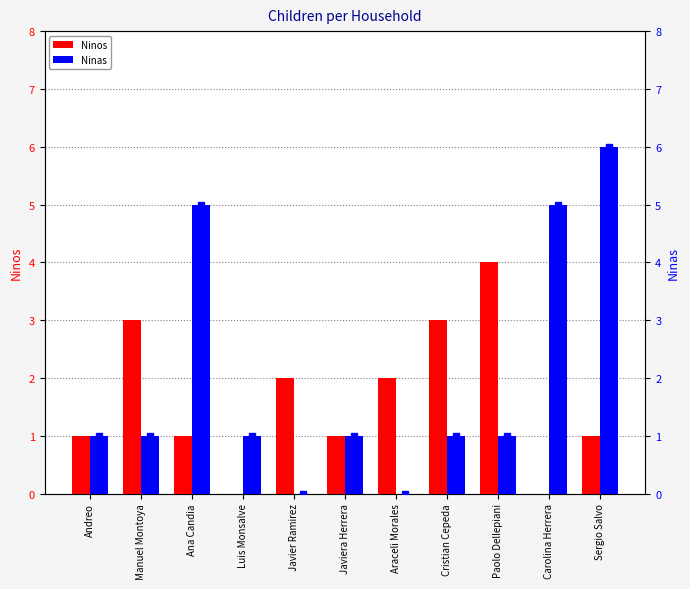

The value of Ninas at Javier Ramirez is 4. True or false?

False